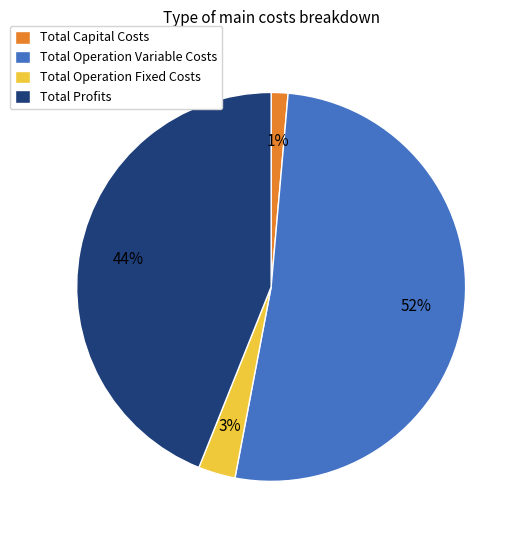

Is Total Capital Costs the majority of the pie?

No